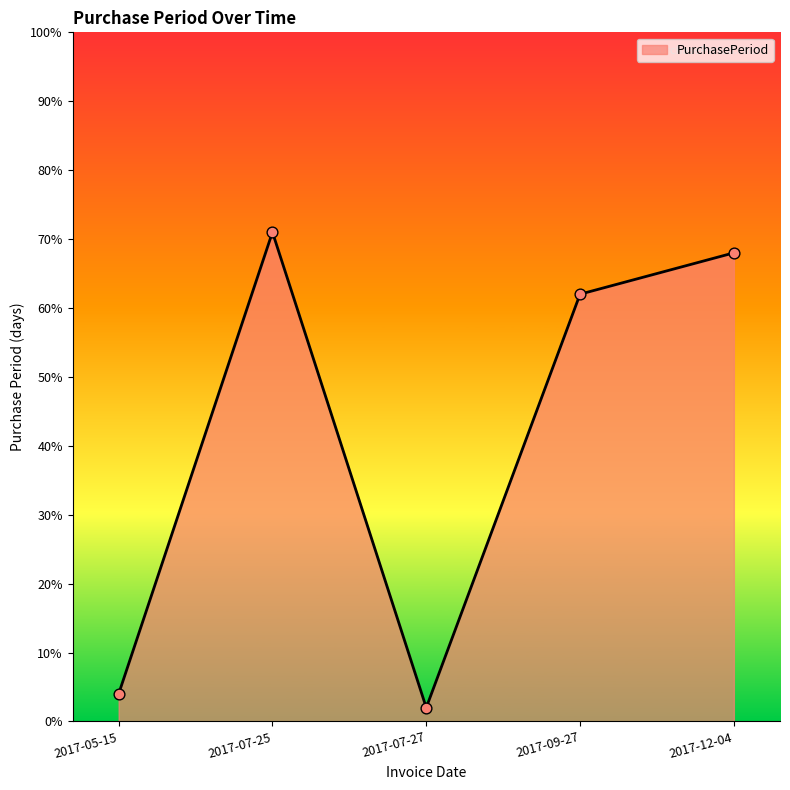

What is the ratio of the value at 2017-05-15 to the value at 2017-07-27?

2.0